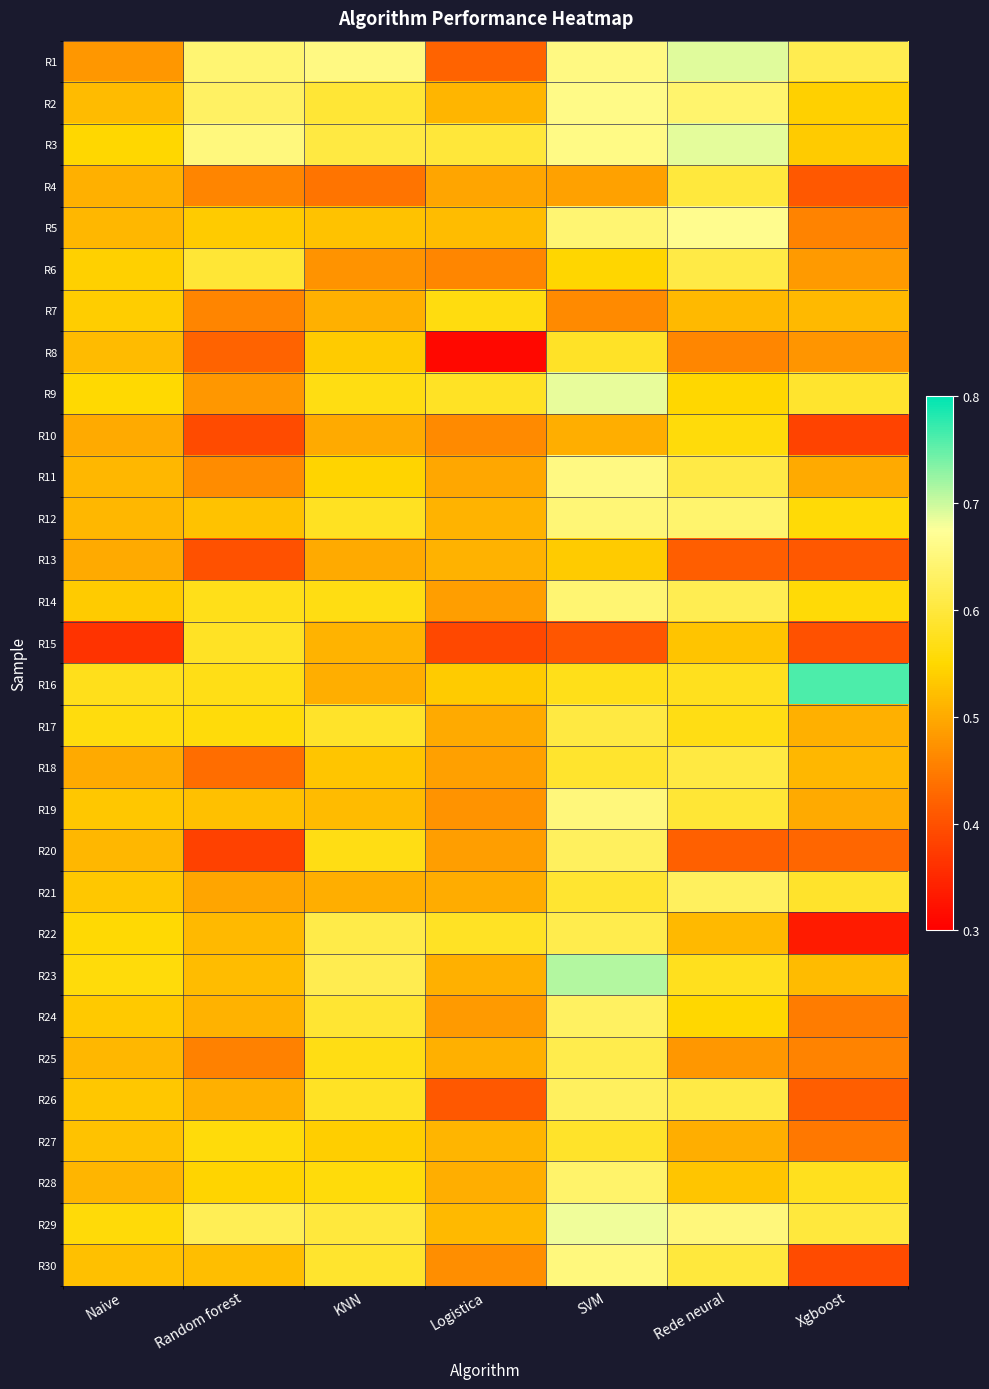

At Random forest, list the series in order from largest to smallest.

R3, R1, R2, R29, R6, R15, R14, R16, R27, R17, R28, R5, R12, R19, R30, R23, R22, R24, R26, R21, R9, R11, R4, R7, R25, R18, R8, R13, R10, R20